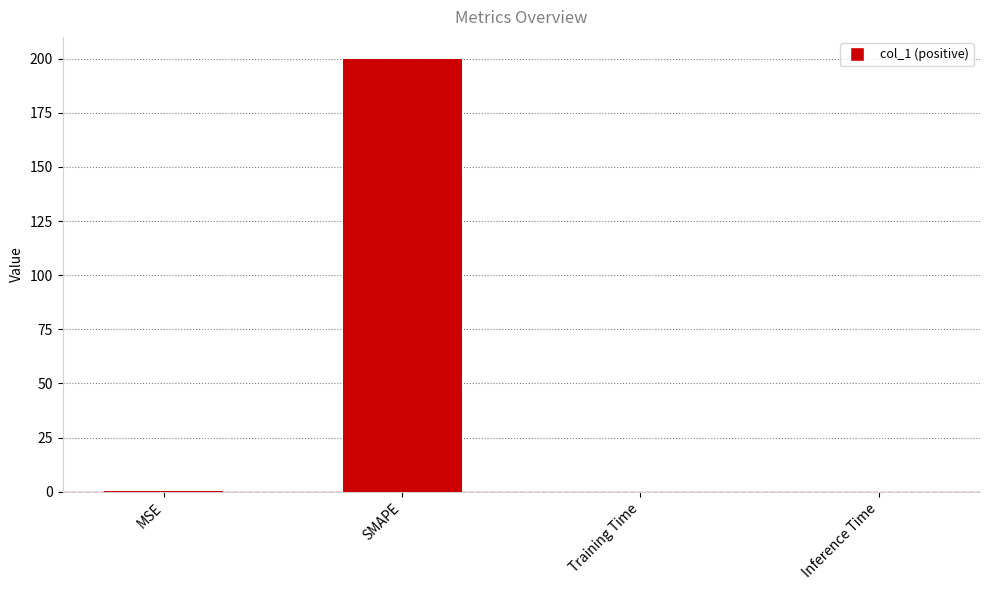

How many series are shown in this chart?

1